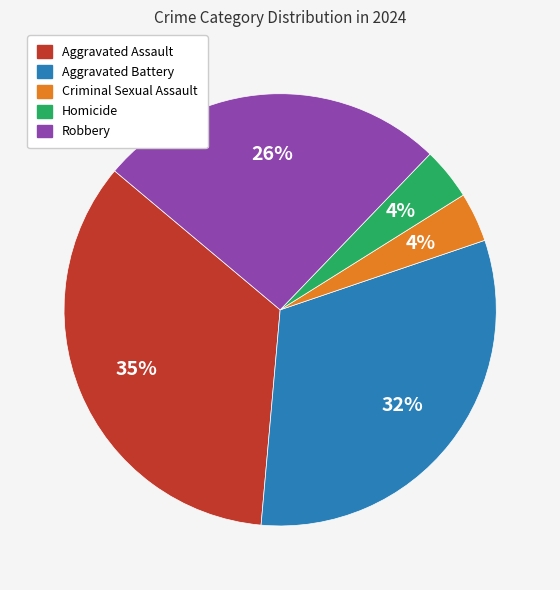

True or false: Robbery accounts for 40% of the total.

False